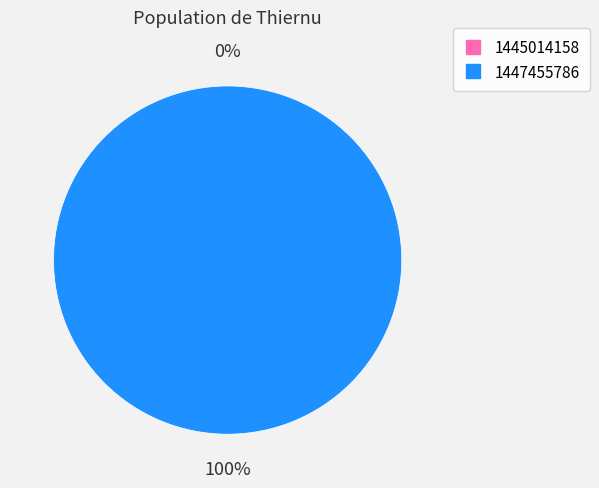

Count the number of slices in the pie.

2